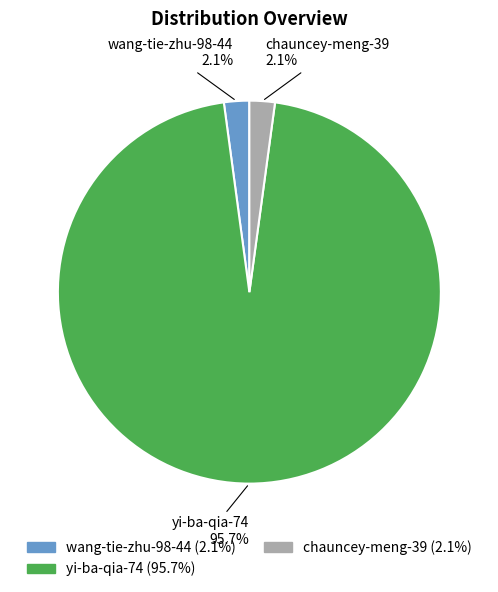

Which category has the biggest portion of the pie?

yi-ba-qia-74